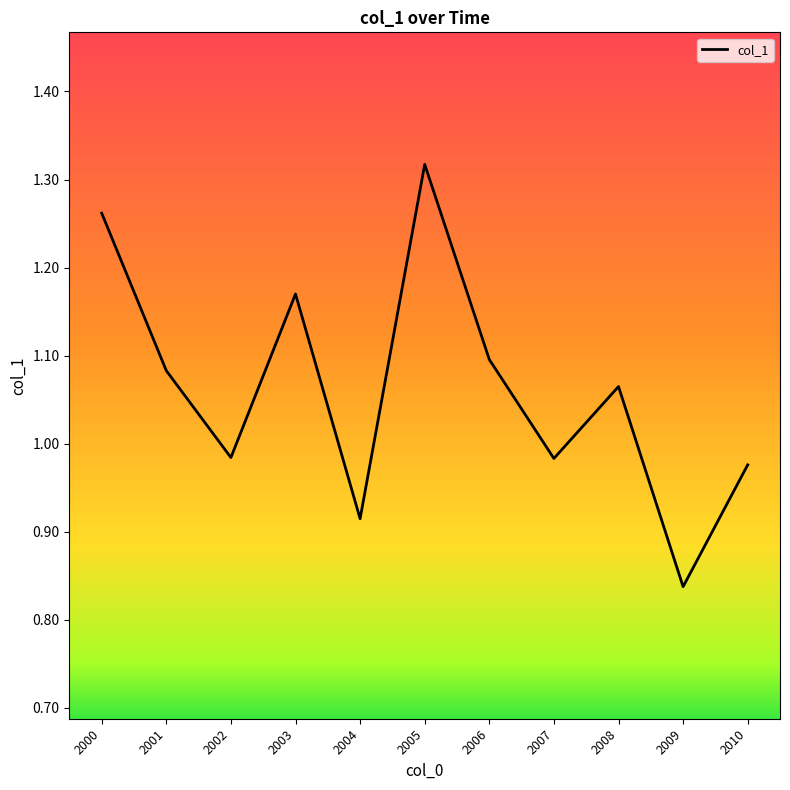

What is the change in value from 2000 to 2010?

-0.3